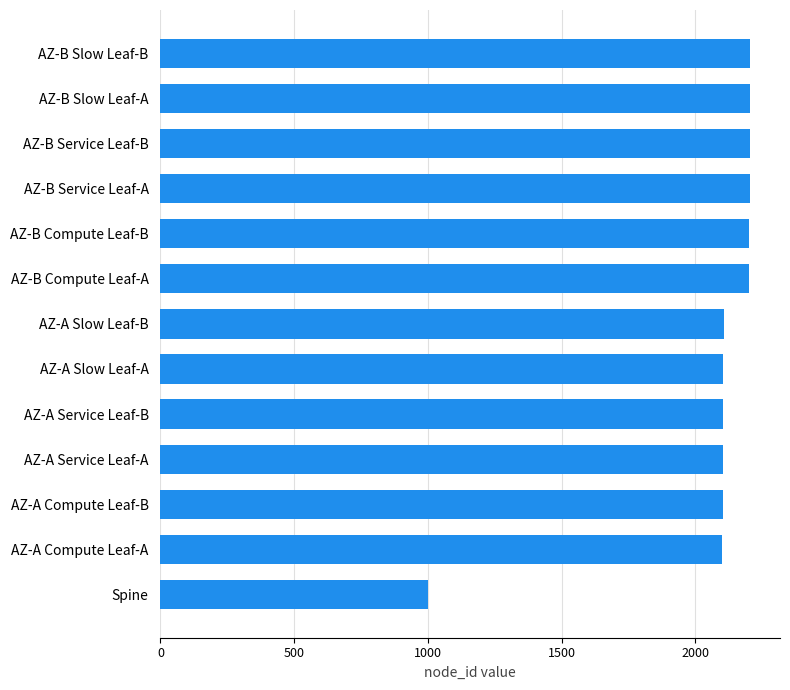

The value at AZ-A Compute Leaf-B is 1273. True or false?

False